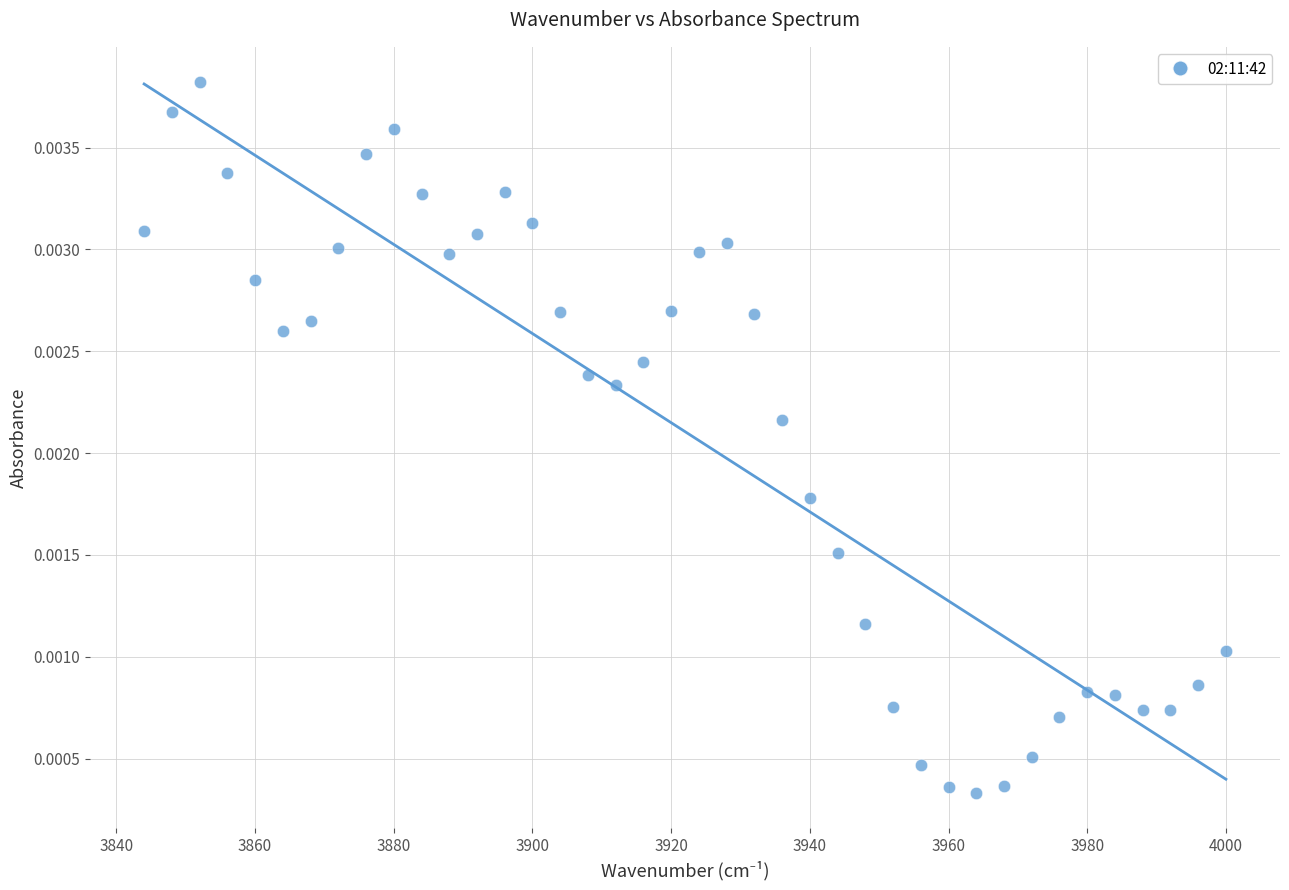

What is the range of X values (max minus min)?

156.0